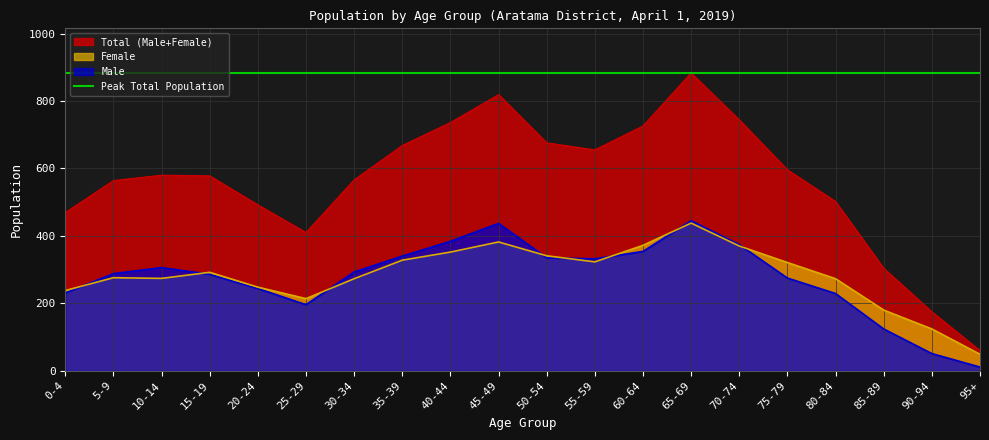

At how many categories does at least one series exceed 568?

11